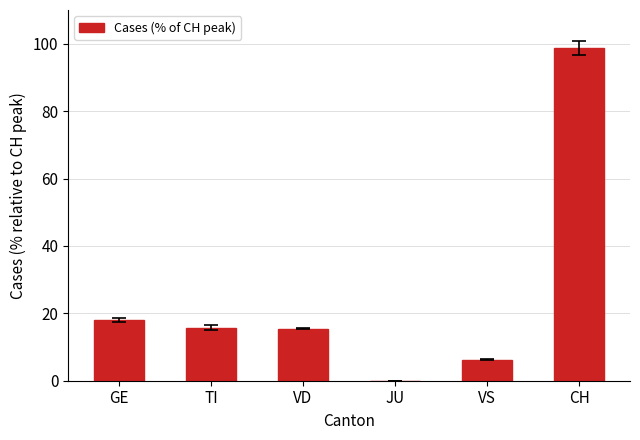

The value at TI is 15.8. True or false?

True